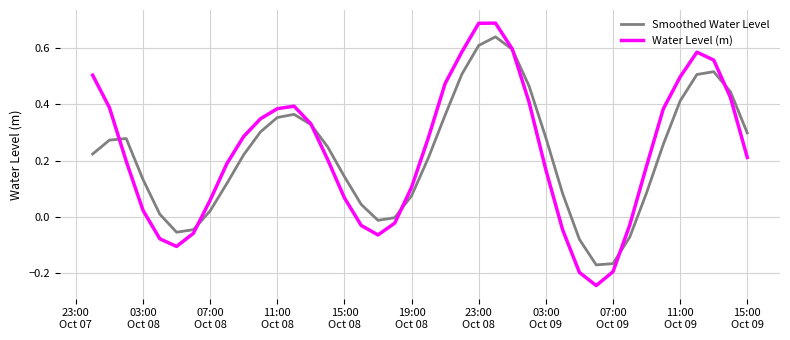

Which series has the largest range (max minus min)?

Water Level (m)